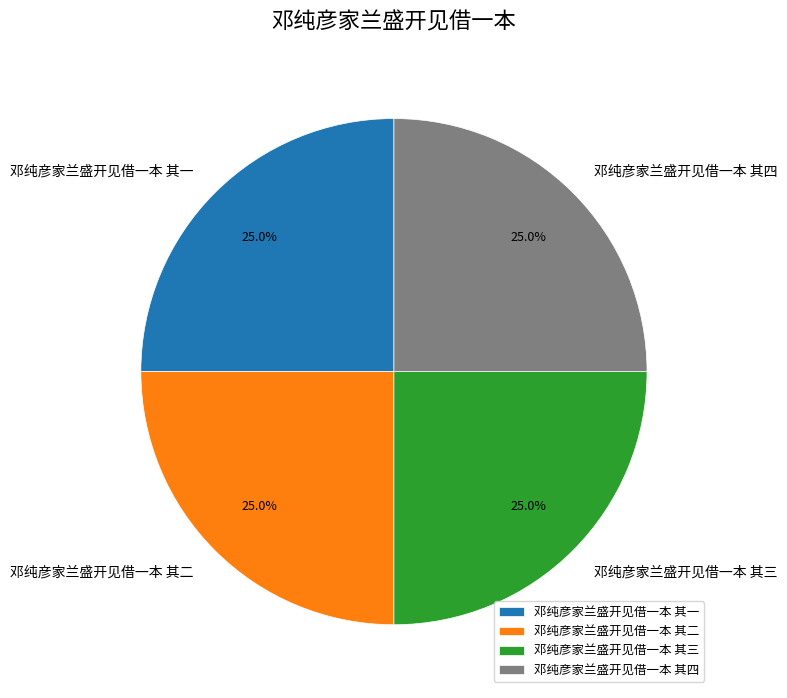

How much of the chart is everything except 邓纯彦家兰盛开见借一本 其三?

75.0%